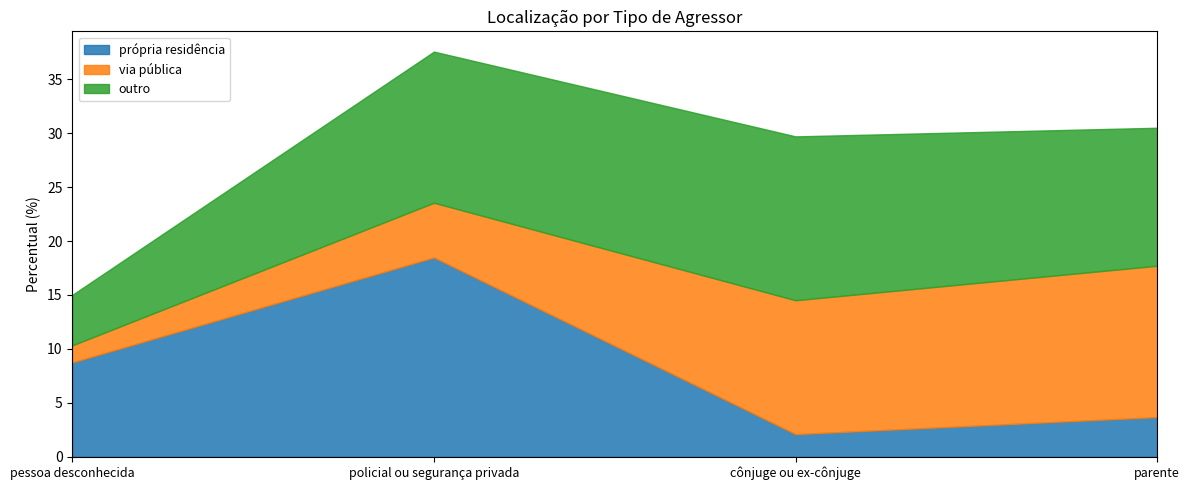

Which series has the largest total across all categories?

outro